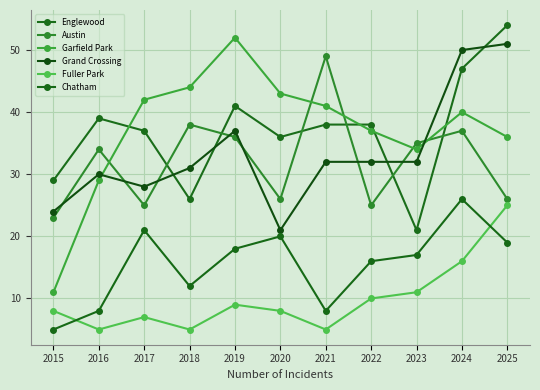

True or false: Chatham has a value of 12 at 2025.

False